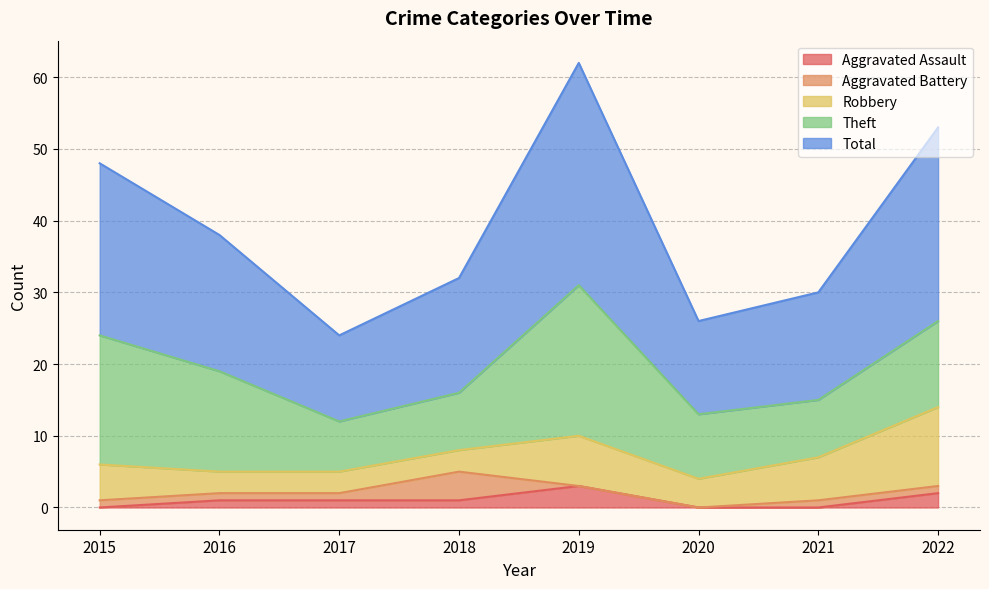

The value of Total at 2015 is 11. True or false?

False